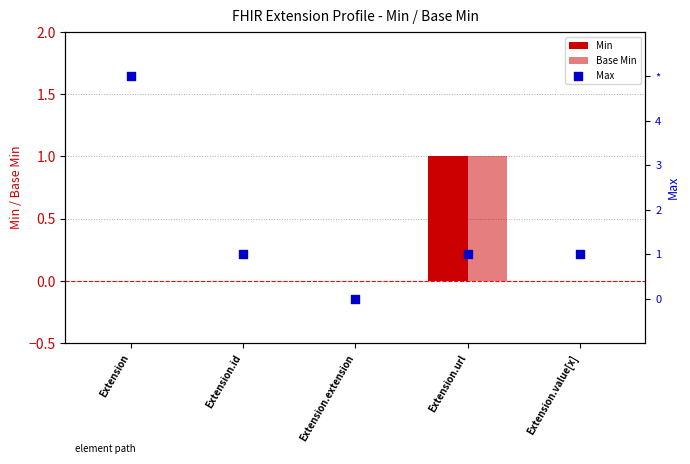

Is the value of Max at Extension.id greater than the value of Base Min at Extension.value[x]?

Yes